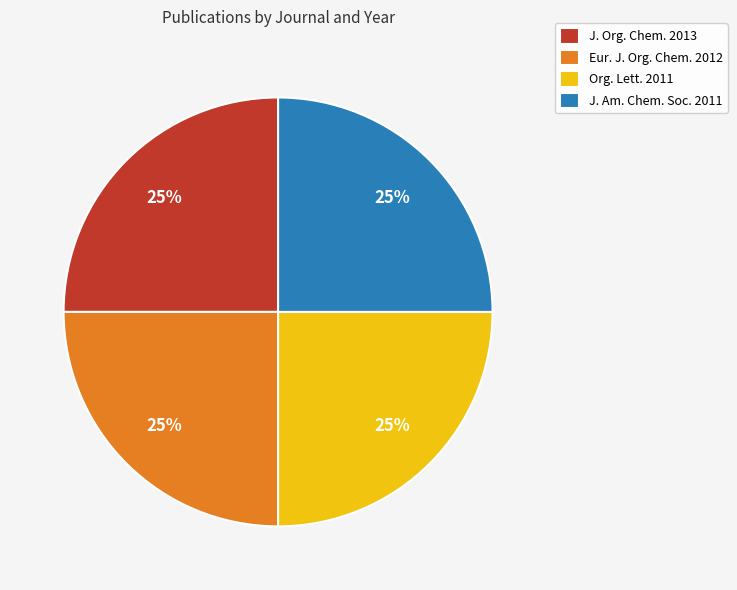

Approximately how many times larger is the value at J. Org. Chem. 2013 compared to J. Am. Chem. Soc. 2011?

1.0